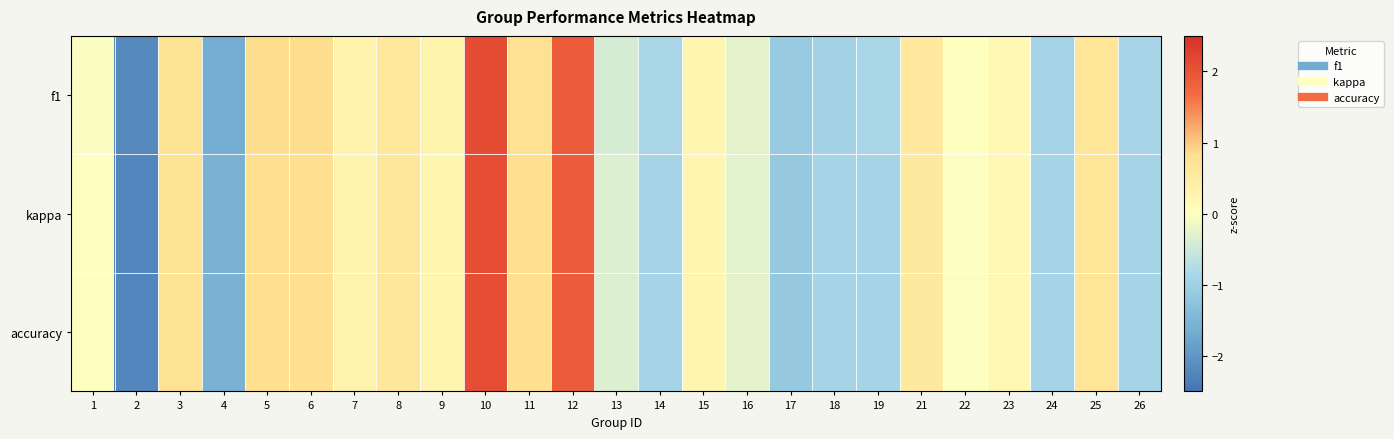

What is the maximum value shown in the chart?

2.1